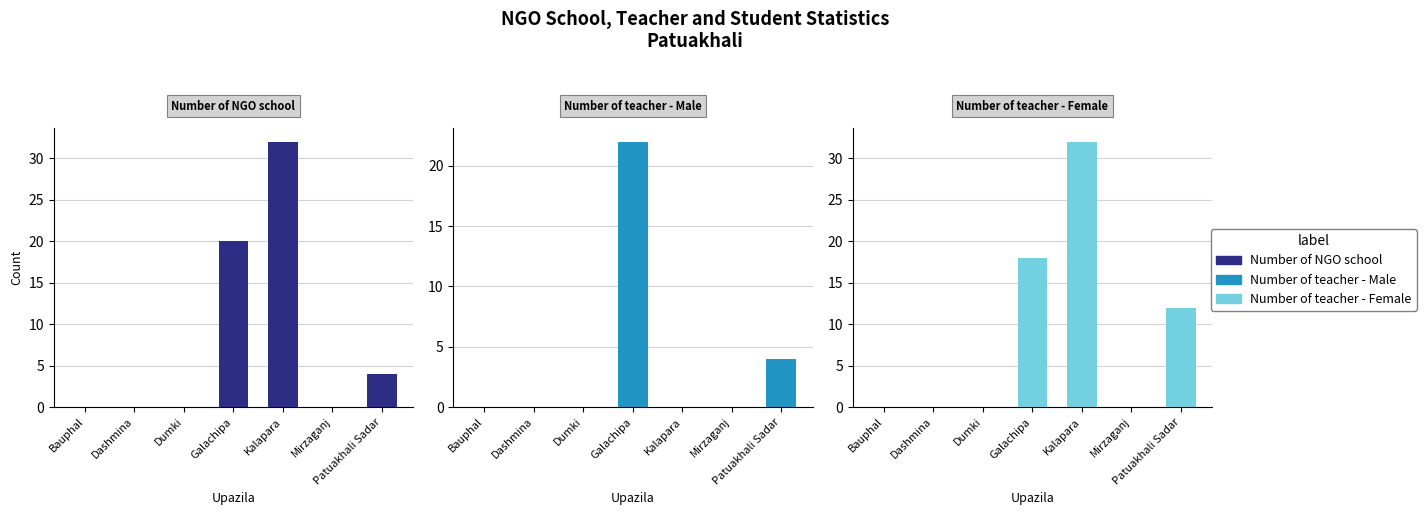

Is the value of Number of teacher - Female at Dashmina greater than the value of Number of NGO school at Kalapara?

No